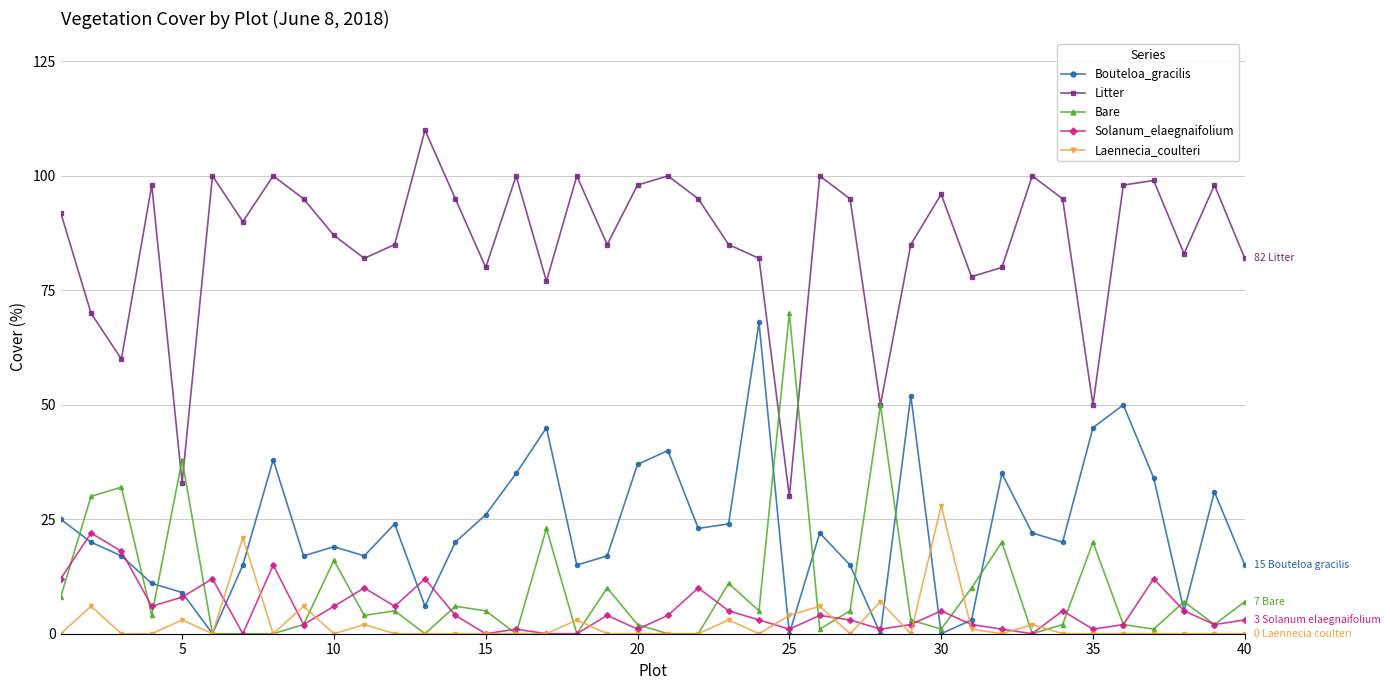

What is the maximum value shown in the chart?

110